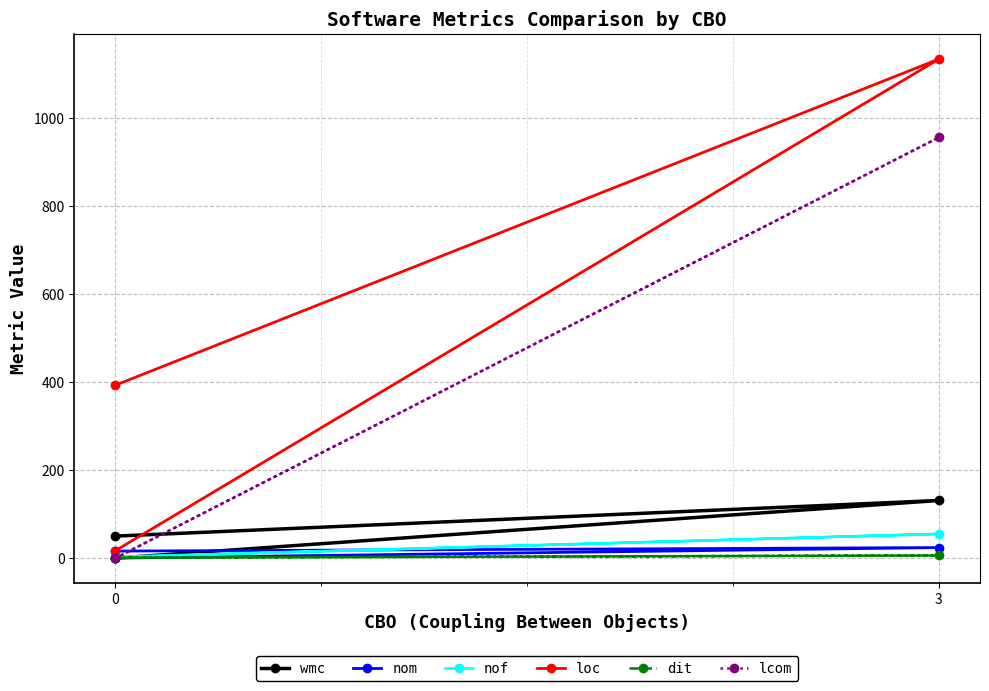

How many series are shown in this chart?

6